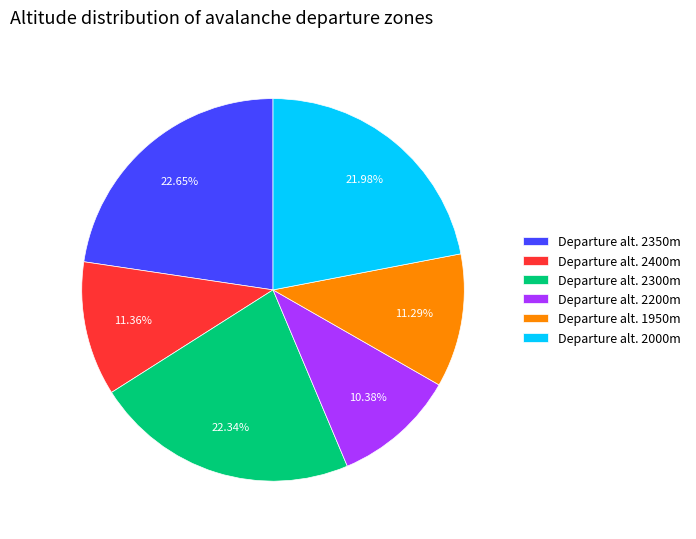

Is the sum of Departure alt. 2200m and Departure alt. 2300m greater than half?

No